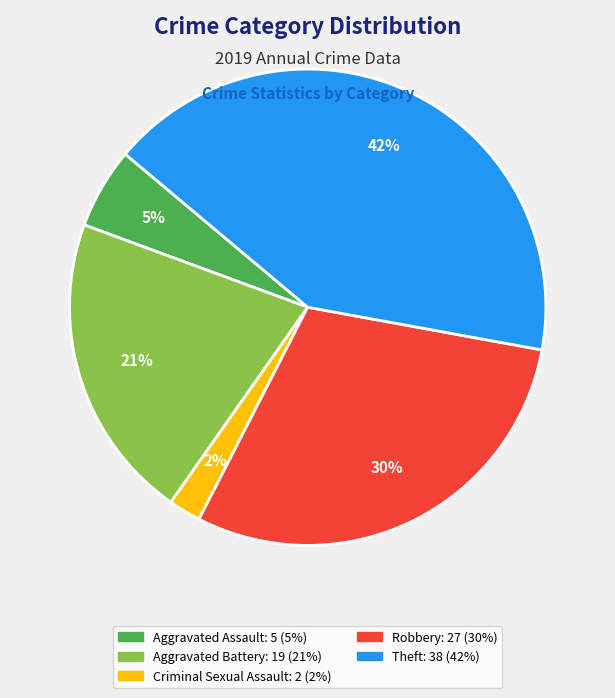

Is there any slice that represents more than half of the pie?

No